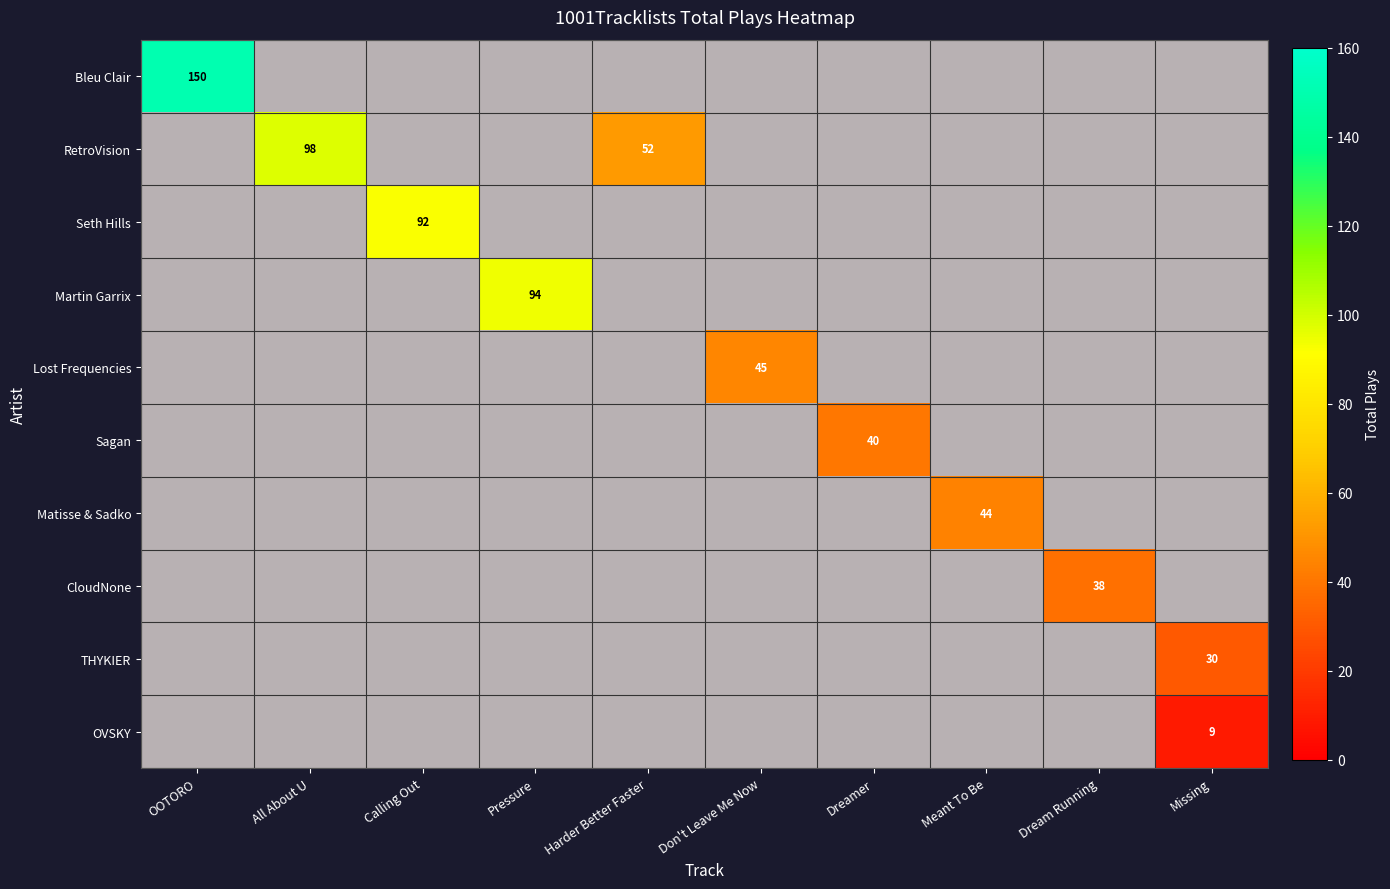

Is the value of Seth Hills at Dream Running greater than the value of Bleu Clair at Calling Out?

No